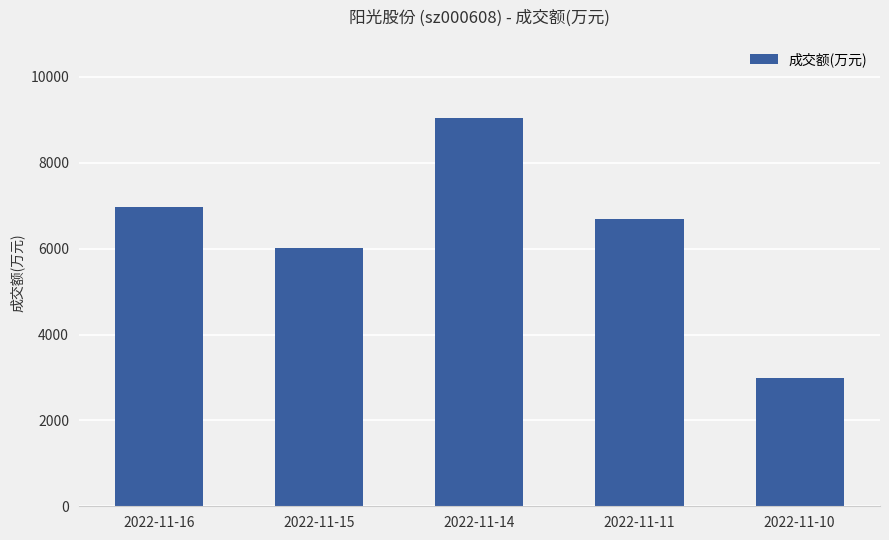

At which label is the value closest to 6021?

2022-11-15